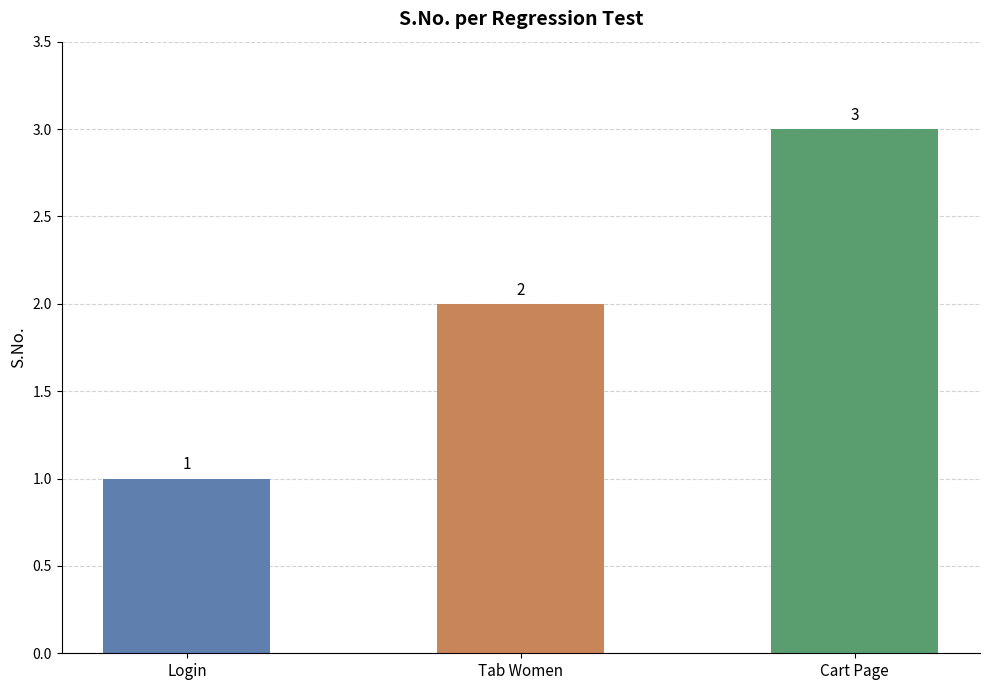

How many bars are there in total?

3